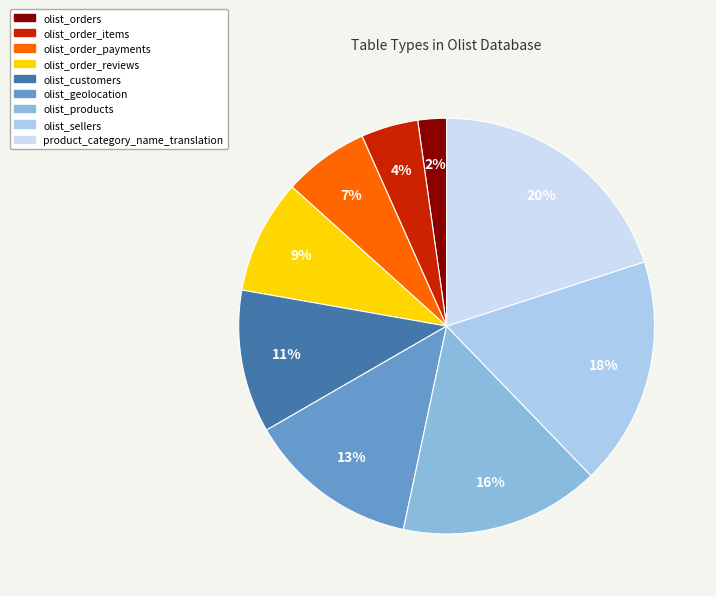

Is the sum of olist_sellers and olist_products greater than half?

No